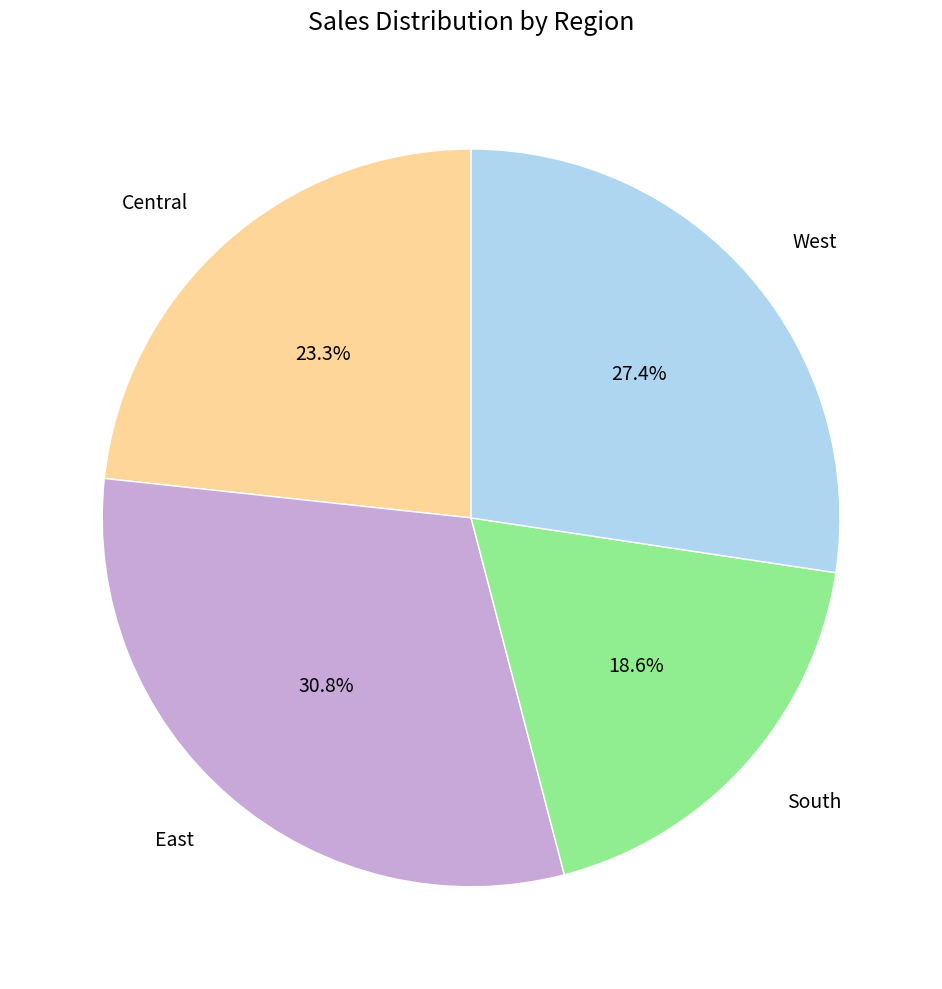

What percentage is the South slice, to the nearest percent?

19%